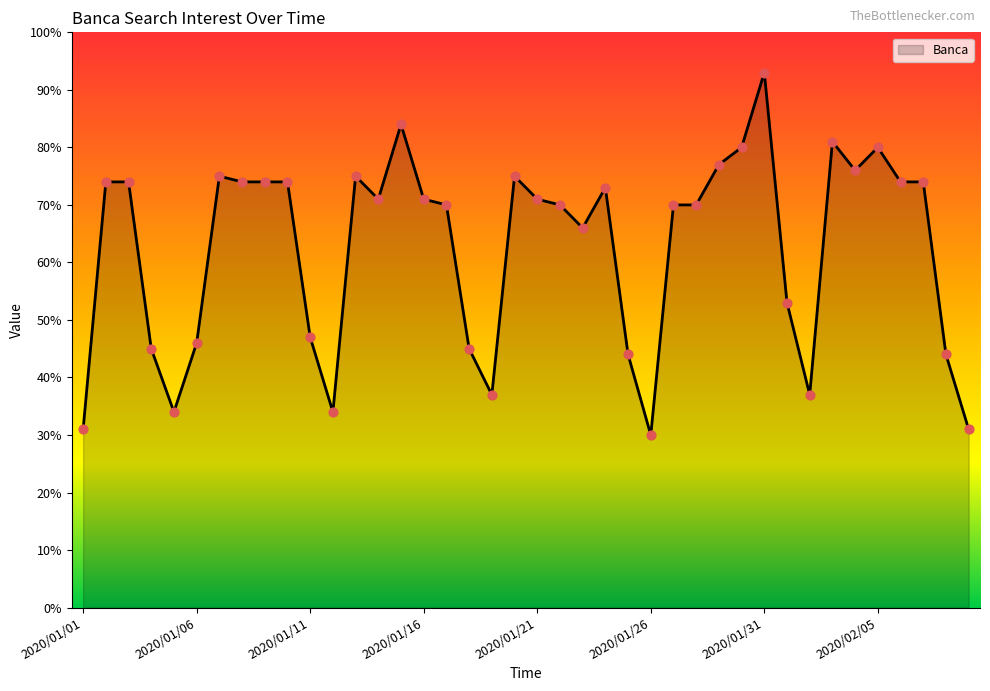

What is the maximum value shown in the chart?

93